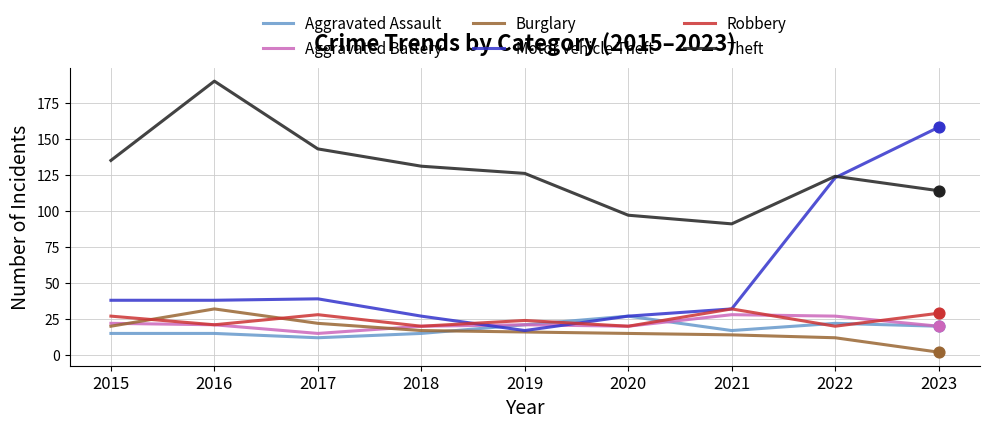

What are all the series names shown in the legend?

Aggravated Assault, Aggravated Battery, Burglary, Motor Vehicle Theft, Robbery, Theft